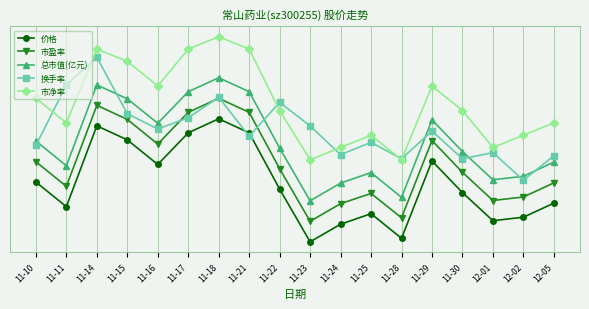

Does the chart have visible grid lines?

Yes